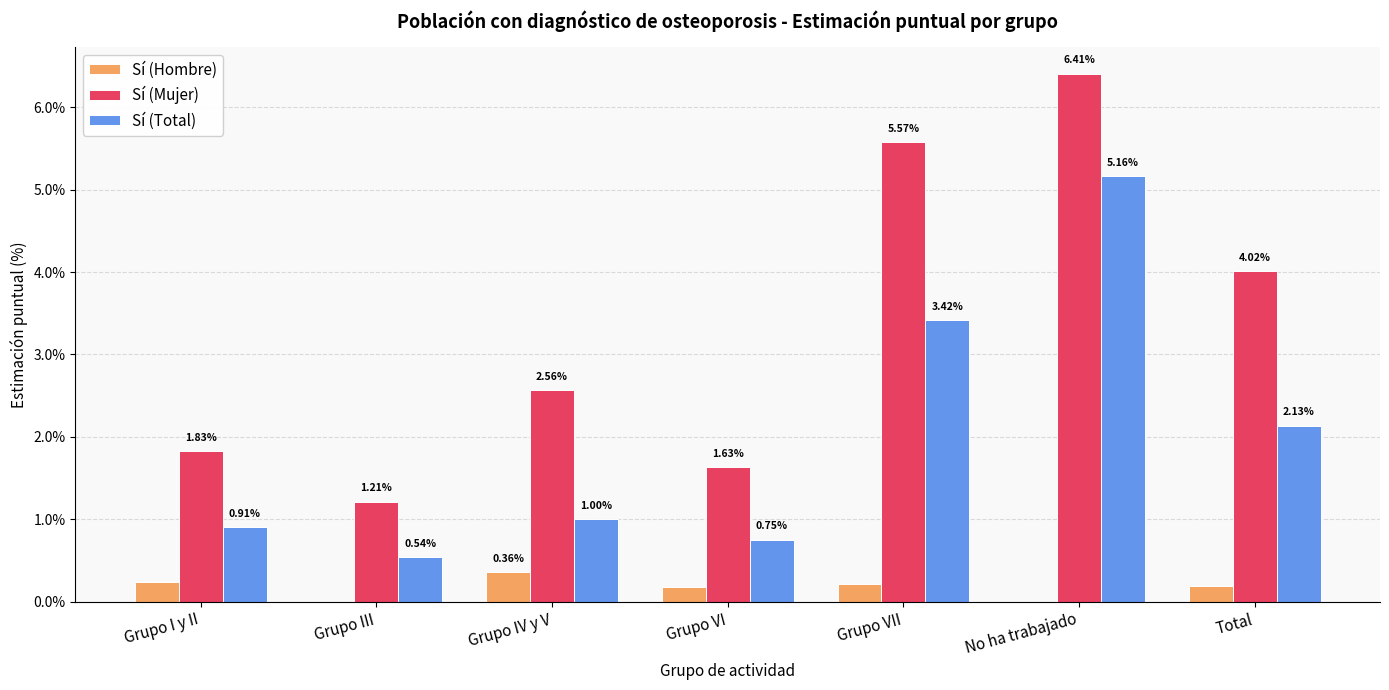

What is the sum of the Sí (Mujer) values at Grupo IV y V and Grupo III?

3.8